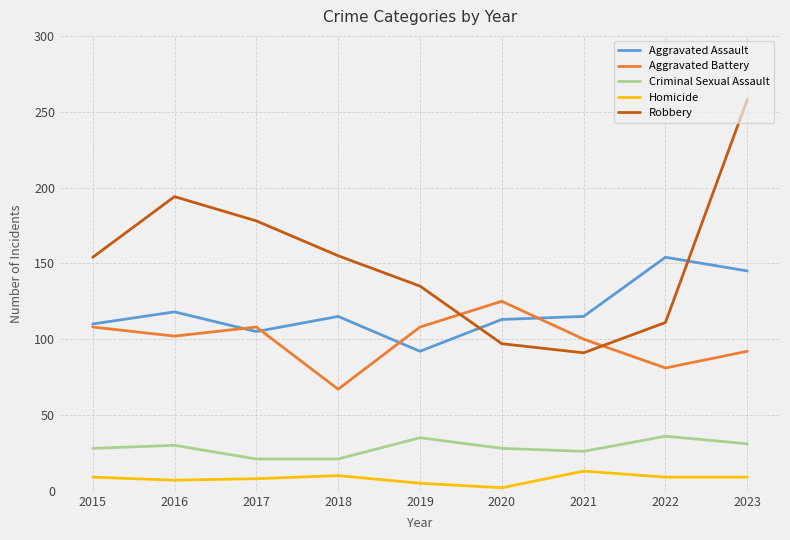

What is the spread (max minus min) of values at 2015?

145